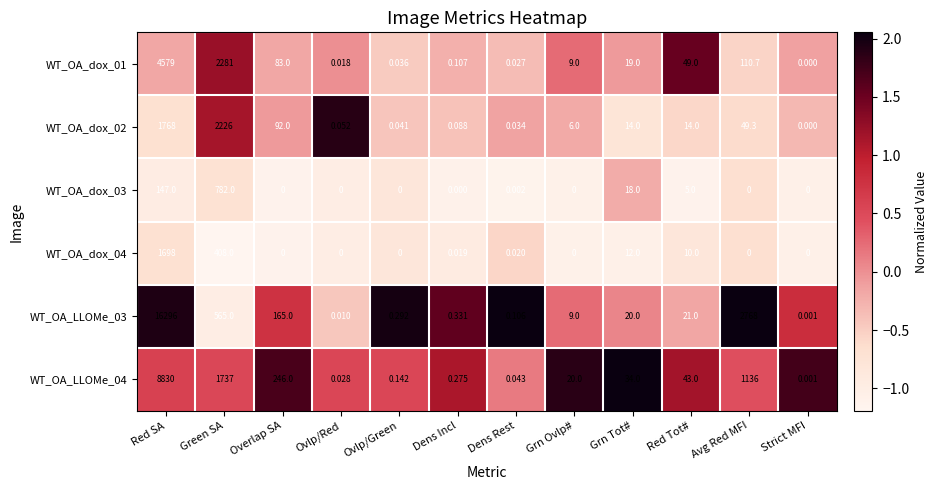

At Dens Rest, list the series in order from smallest to largest.

WT_OA_dox_03, WT_OA_dox_04, WT_OA_dox_01, WT_OA_dox_02, WT_OA_LLOMe_04, WT_OA_LLOMe_03